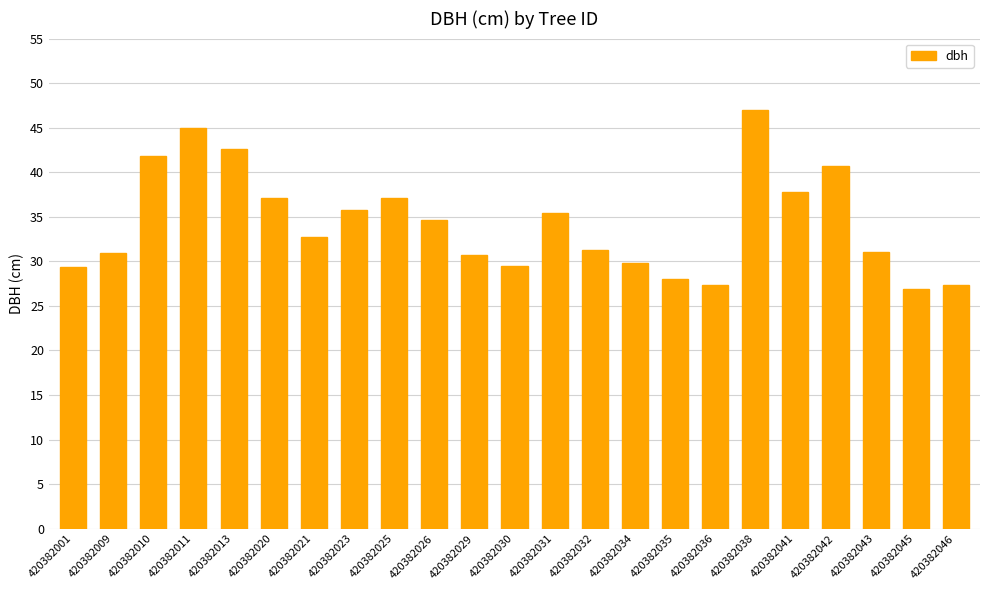

Between 420382020 and 420382010, which is larger?

420382010